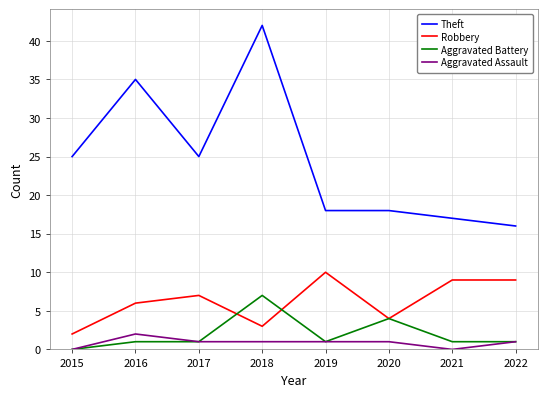

Reading right to left, what are all the values shown in this chart?

Theft: 2022=16	2021=17	2020=18	2019=18	2018=42	2017=25	2016=35	2015=25
Robbery: 2022=9	2021=9	2020=4	2019=10	2018=3	2017=7	2016=6	2015=2
Aggravated Battery: 2022=1	2021=1	2020=4	2019=1	2018=7	2017=1	2016=1	2015=0
Aggravated Assault: 2022=1	2021=0	2020=1	2019=1	2018=1	2017=1	2016=2	2015=0